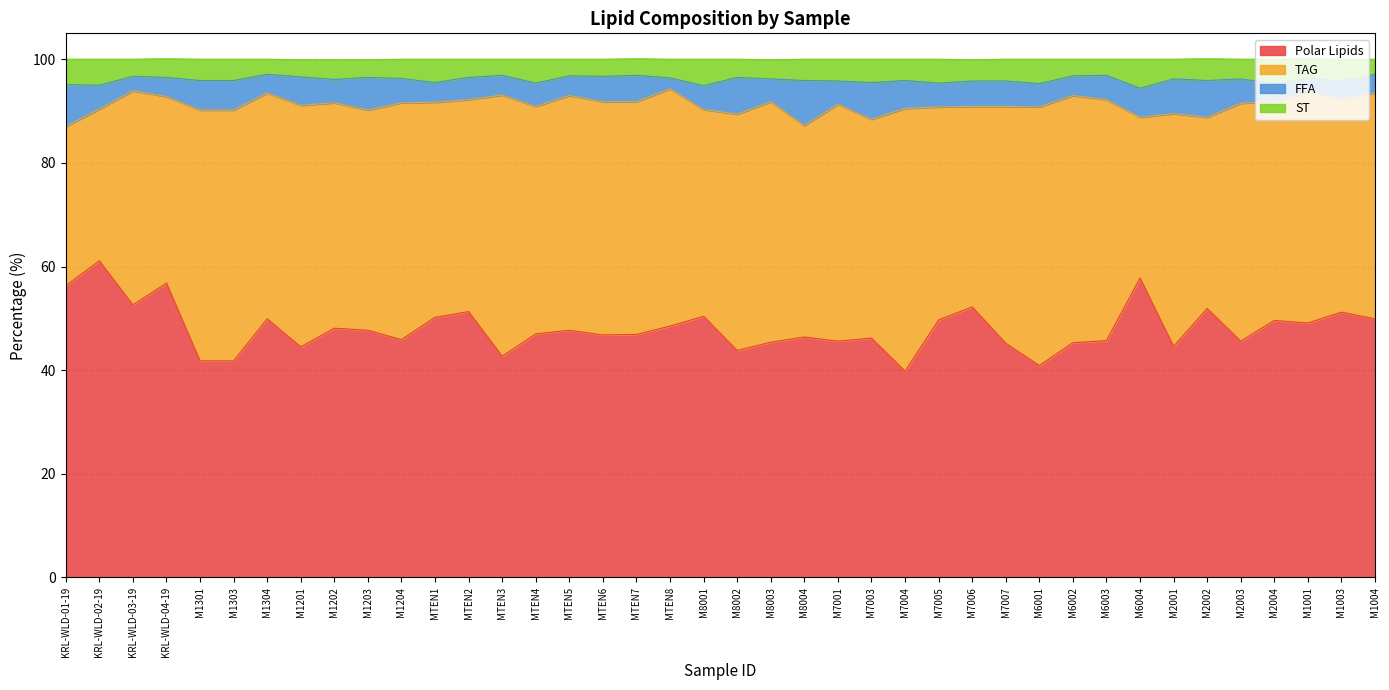

Read the Polar Lipids value at M2001.

44.6